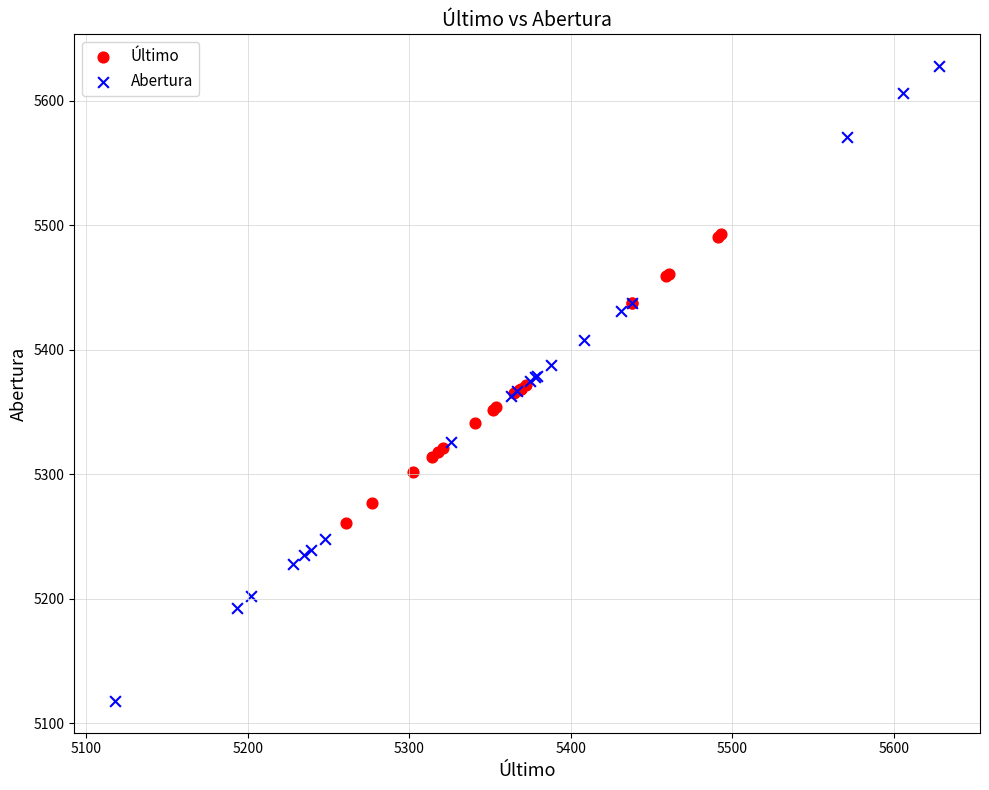

What are all the series names shown in the legend?

Último, Abertura